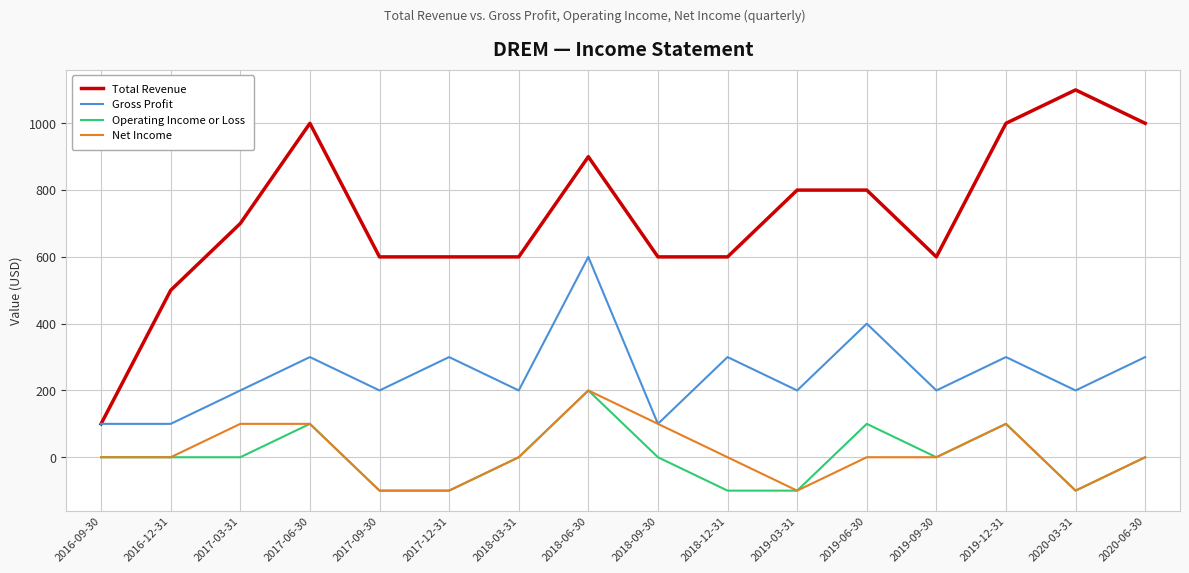

What is the sum of the Operating Income or Loss values at 2017-12-31 and 2016-12-31?

-100